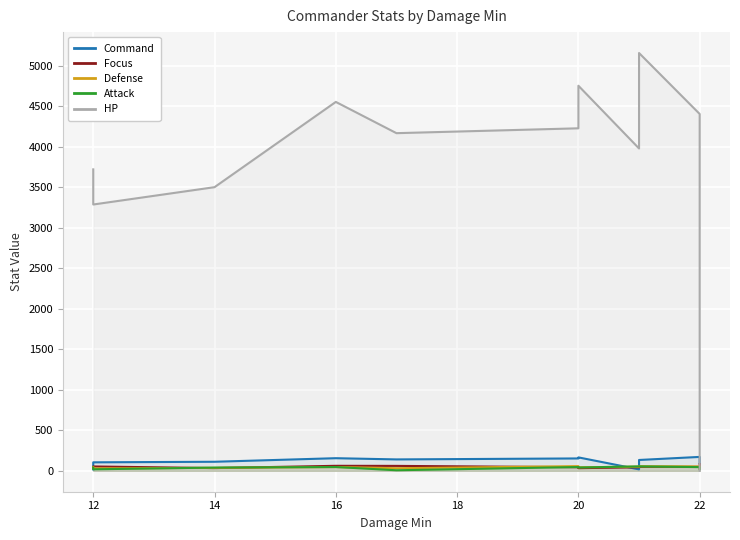

What is the average value of the HP series?

3798